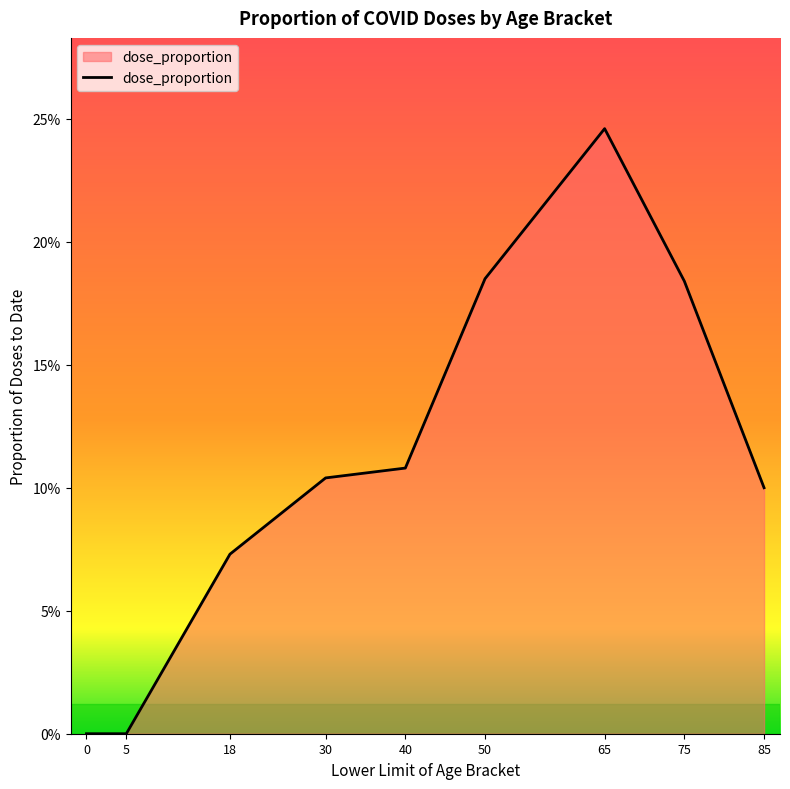

Does the chart have visible grid lines?

No